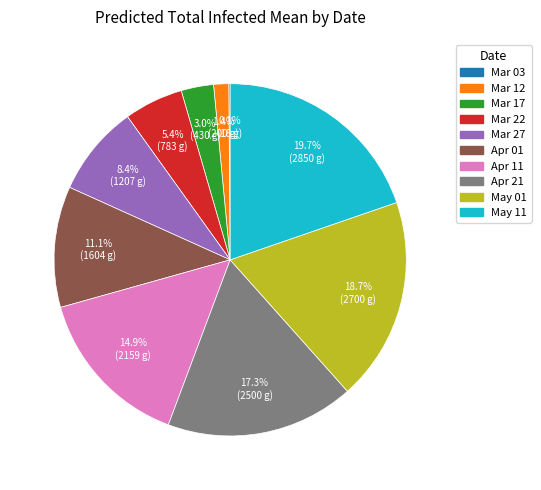

Is there any slice that represents more than half of the pie?

No